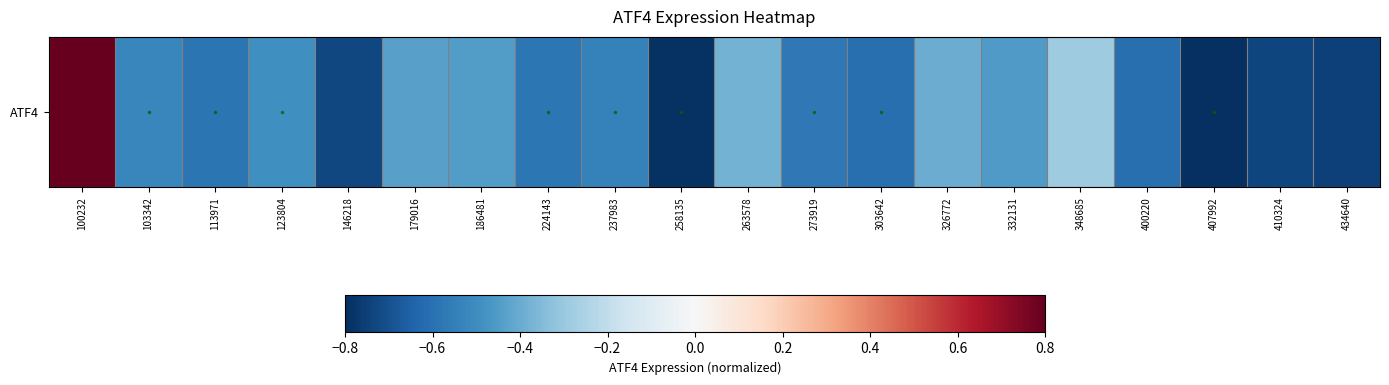

At which category does the chart reach its peak across all series?

100232